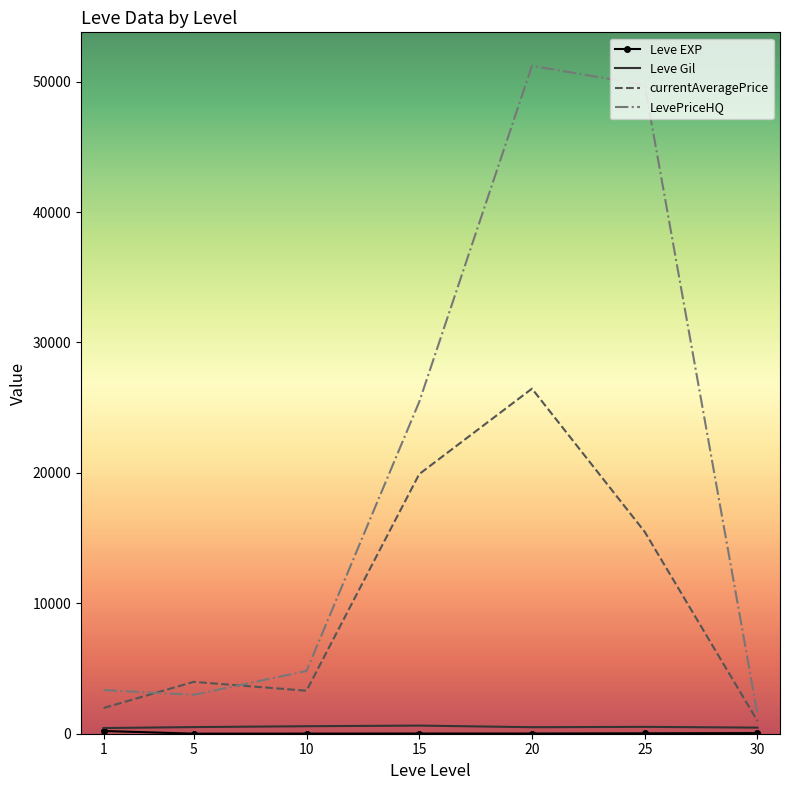

Between 5 and 25, which series saw the biggest shift?

LevePriceHQ